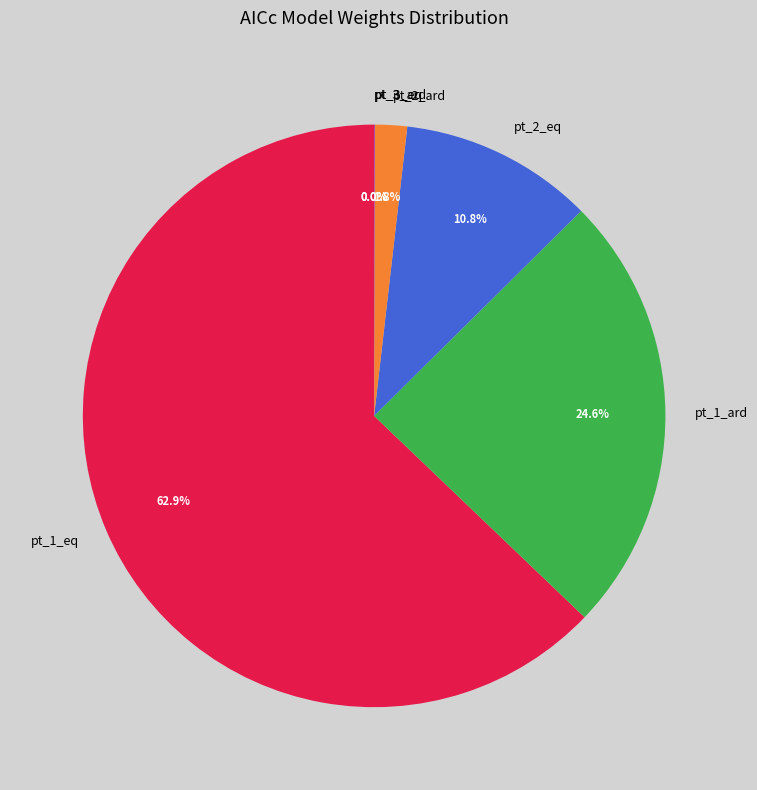

Do pt_1_ard and pt_2_ard together represent more than half of the pie?

No